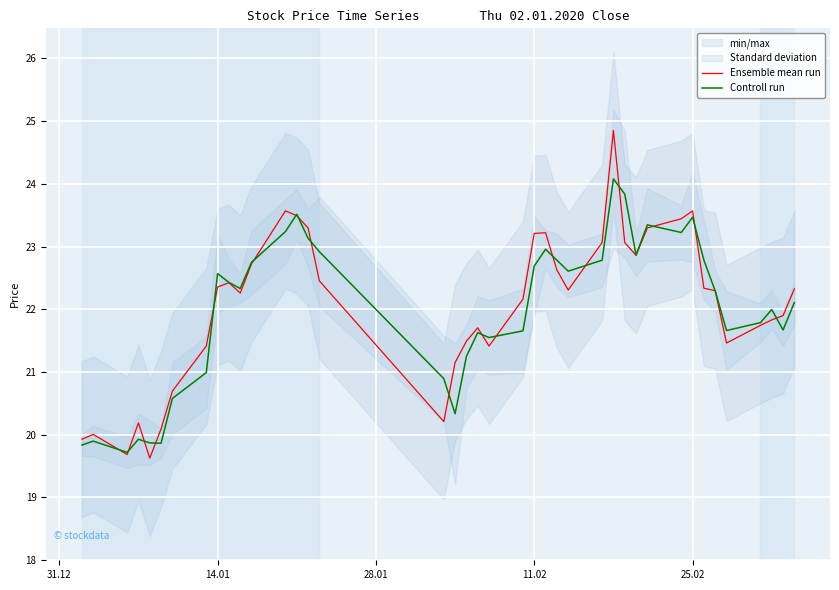

The value of Ensemble mean run at 25.02 is 13.5. True or false?

False